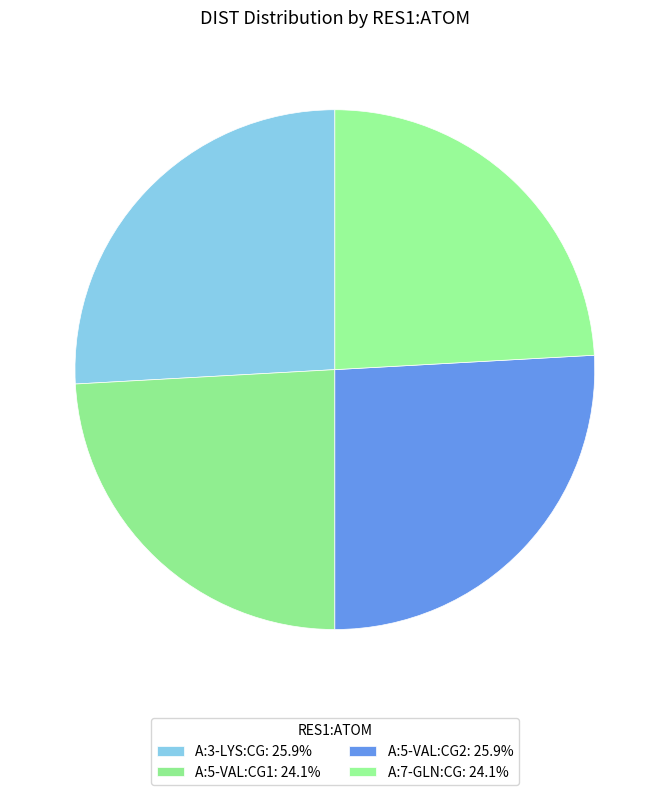

To the nearest percent, what is the difference between the A:5-VAL:CG2 and A:7-GLN:CG slice percentages?

2%